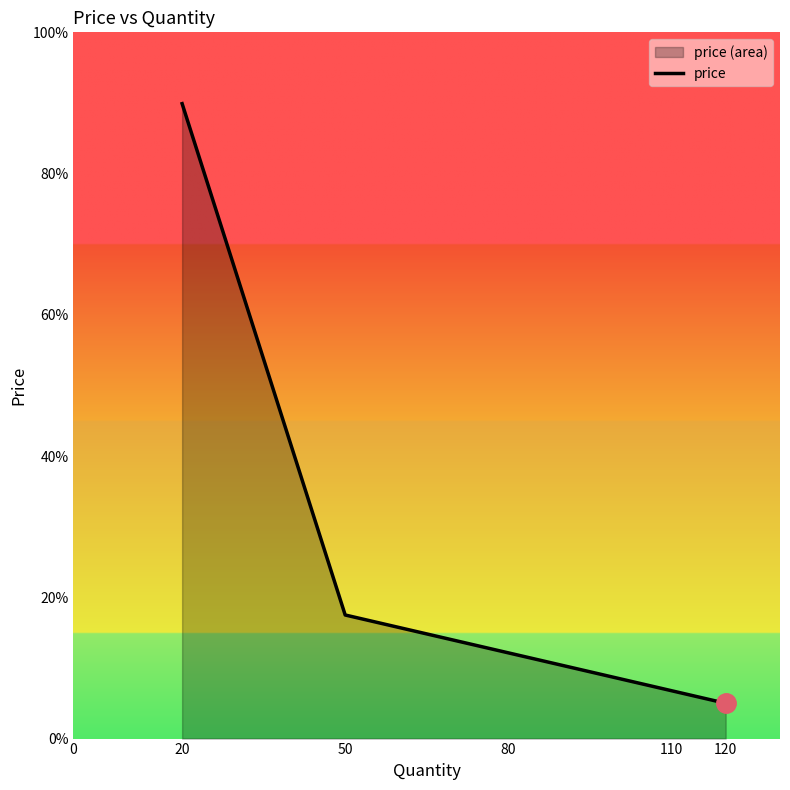

What is the value of the 2nd point from the left?

1.8